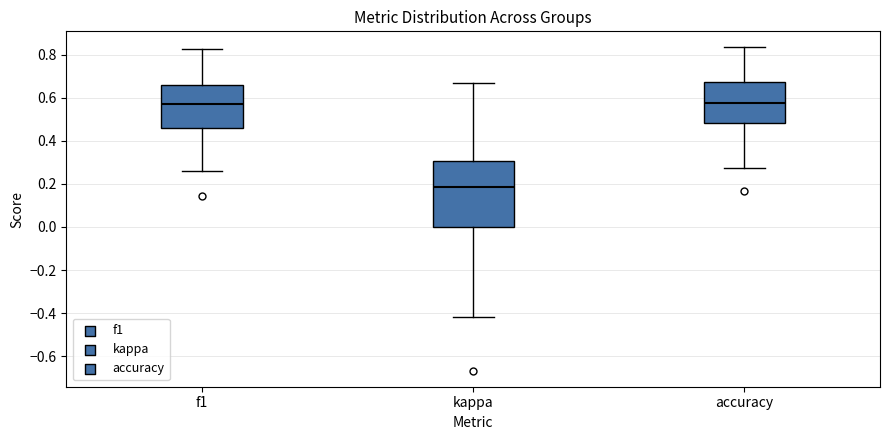

Reading left to right, transcribe this box plot: for each box, give where its median line is, the range the box spans, and where its two whiskers end, as read against the y-axis. The values are not printed on the chart, so give them approximately, as read against the axis.

f1: median 0.56, box 0.46 to 0.66, whiskers 0.26 to 0.82
kappa: median 0.18, box 0.00 to 0.30, whiskers -0.42 to 0.66
accuracy: median 0.58, box 0.48 to 0.68, whiskers 0.28 to 0.84